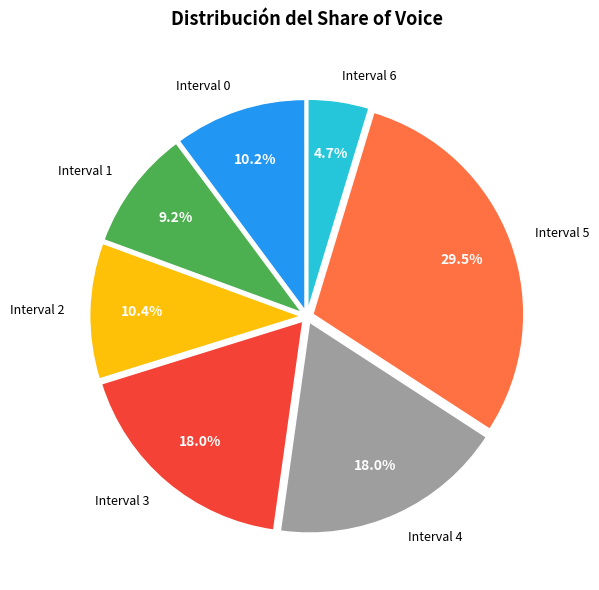

Which has a higher value, Interval 0 or Interval 6?

Interval 0